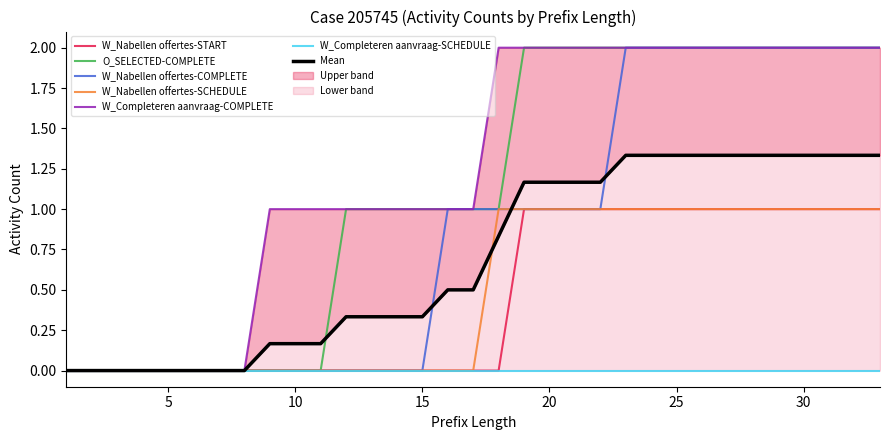

How many data points does each series have?

33